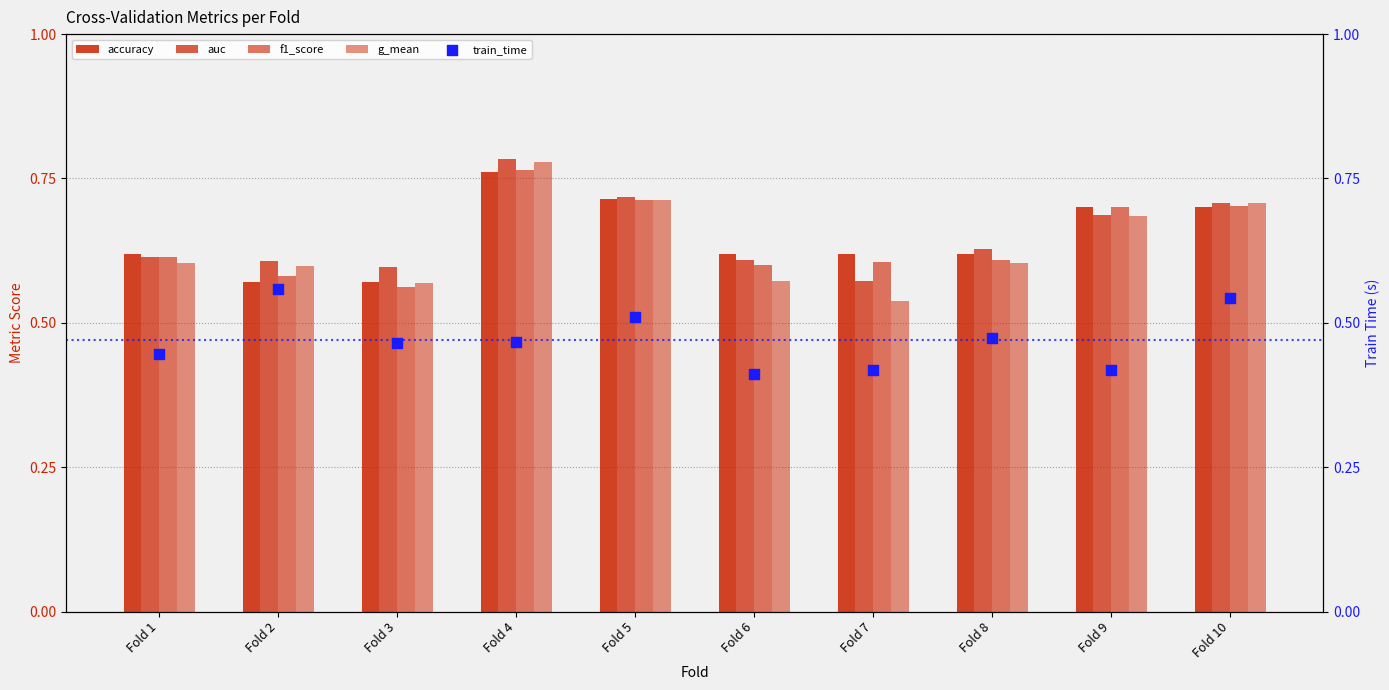

Which series contains the lowest Y value?

train_time